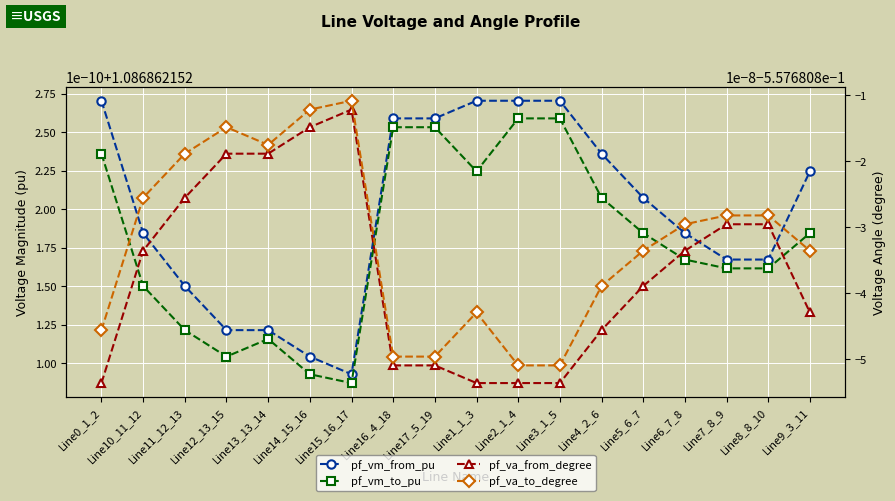

Which series has the largest range (max minus min)?

pf_va_from_degree